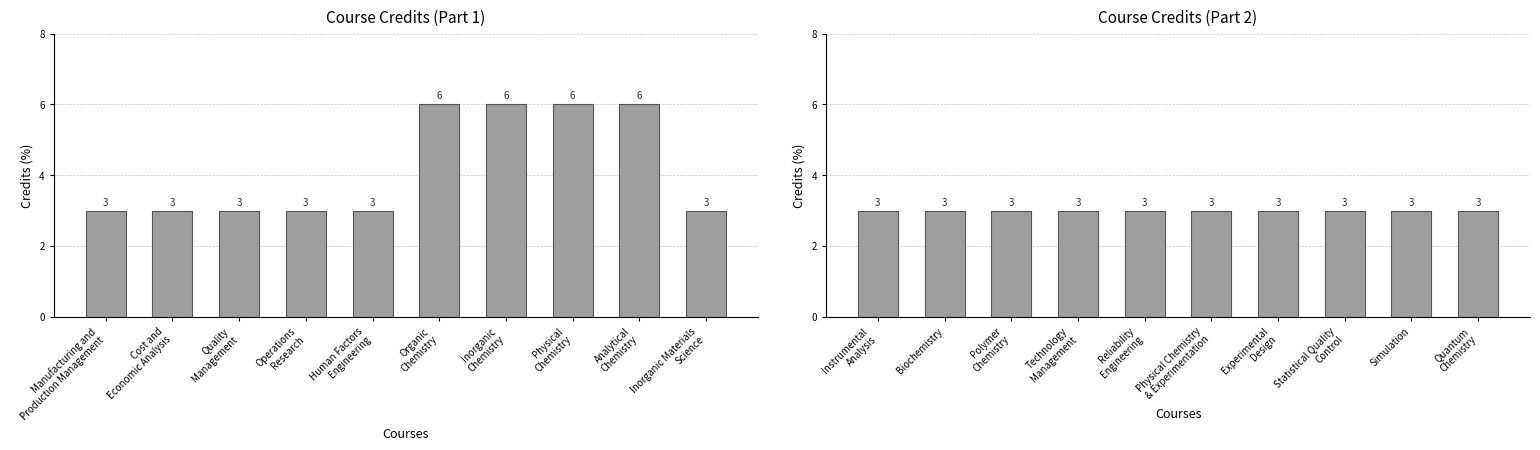

What is the label of the 19th bar from the left?

Simulation